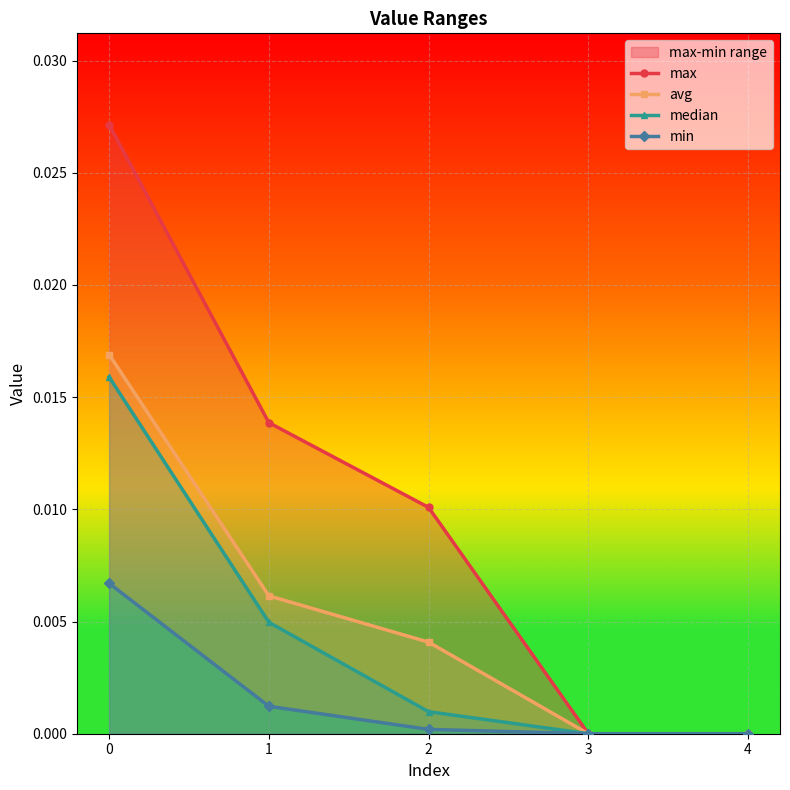

Rank the categories by min value from highest to lowest.

0, 1, 2, 3, 4